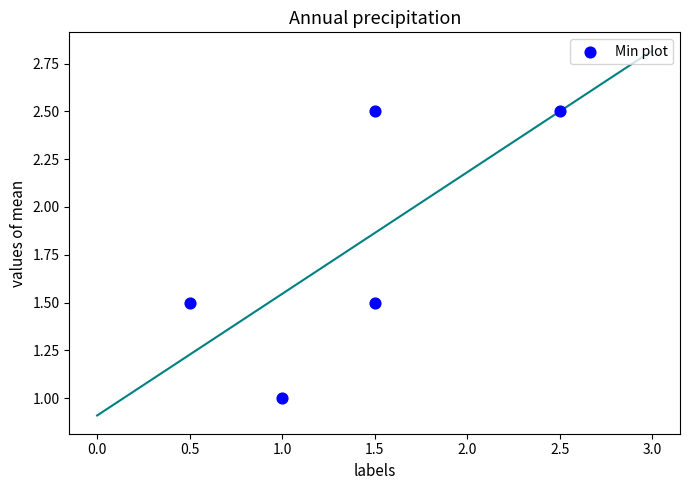

What is the range of X values (max minus min)?

2.0